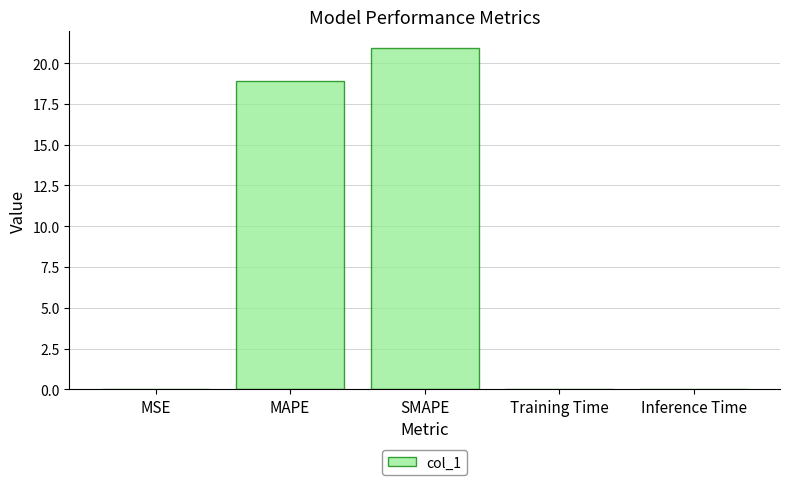

What is the sum of all values?

39.9